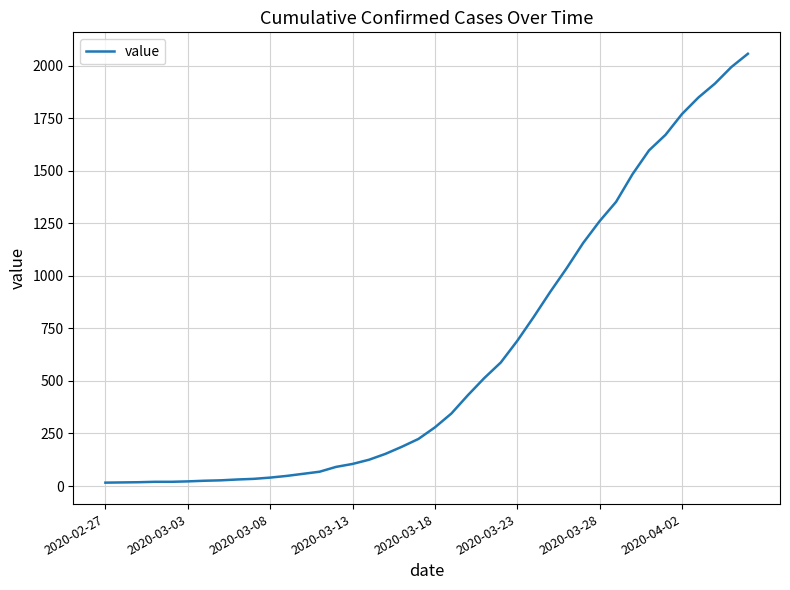

What is the difference between the maximum and minimum values?

2042